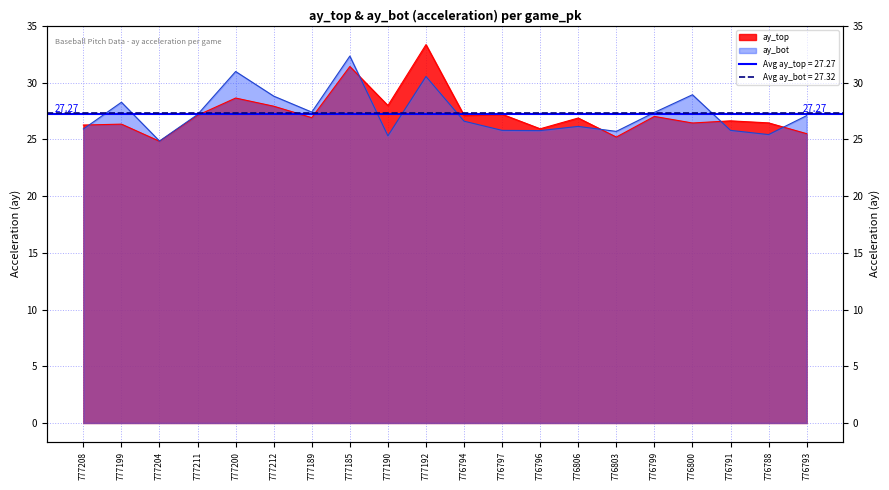

Does the chart display data point markers on the line(s)?

No